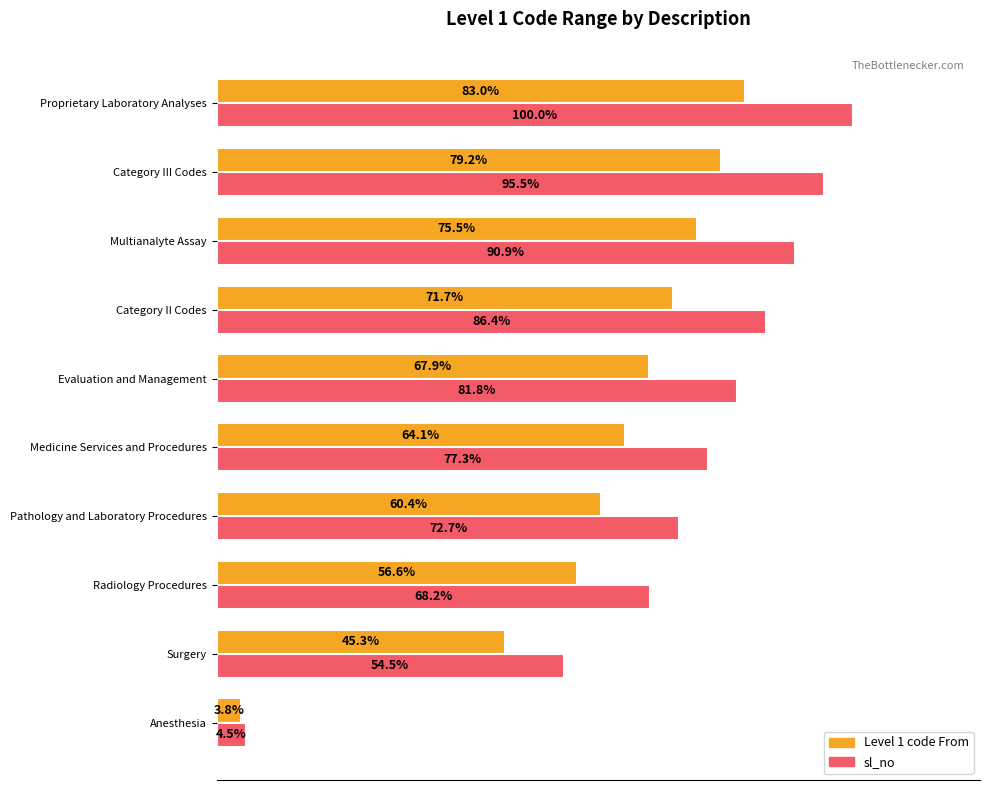

Which series changed the most between Medicine Services and Procedures and Category II Codes?

sl_no